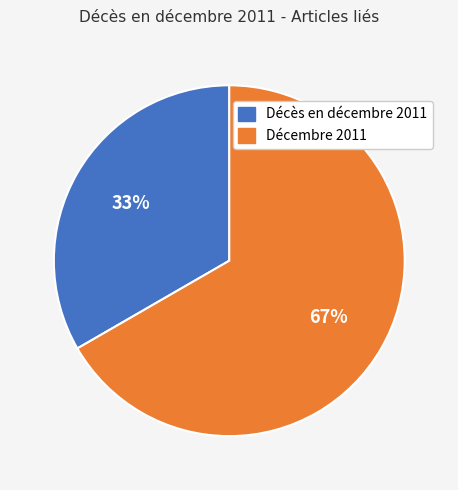

To the nearest percent, what is the combined percentage of Décès en décembre 2011 and Décembre 2011?

100%